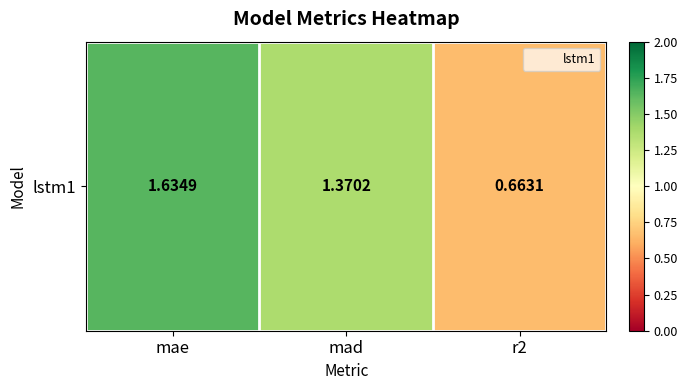

The value at mae is 0.7. True or false?

False